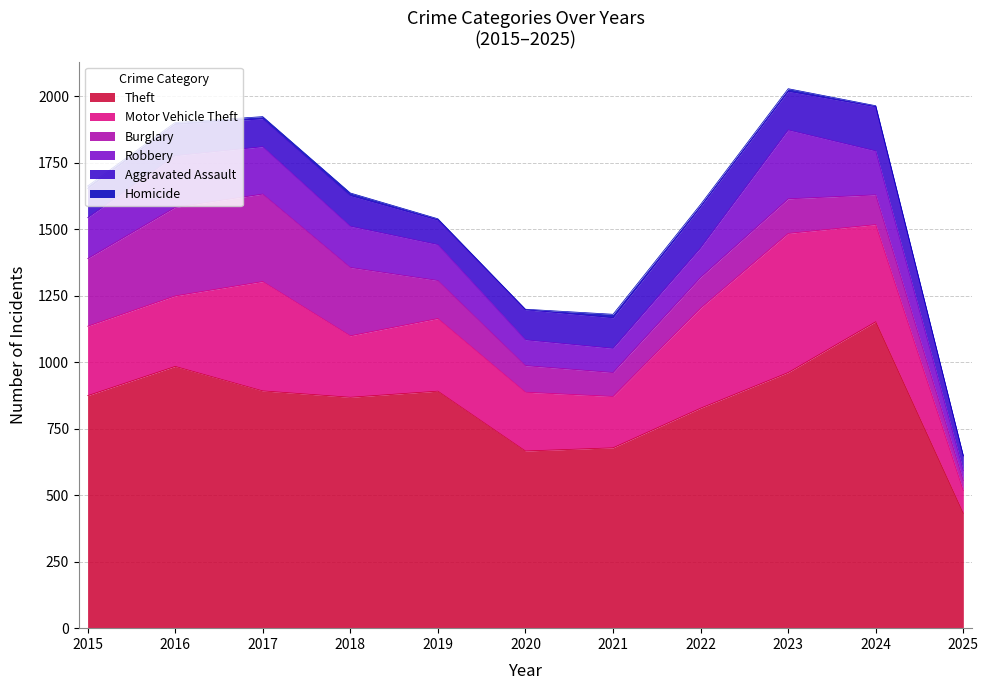

True or false: Aggravated Assault has more than 0 interior local peaks.

True